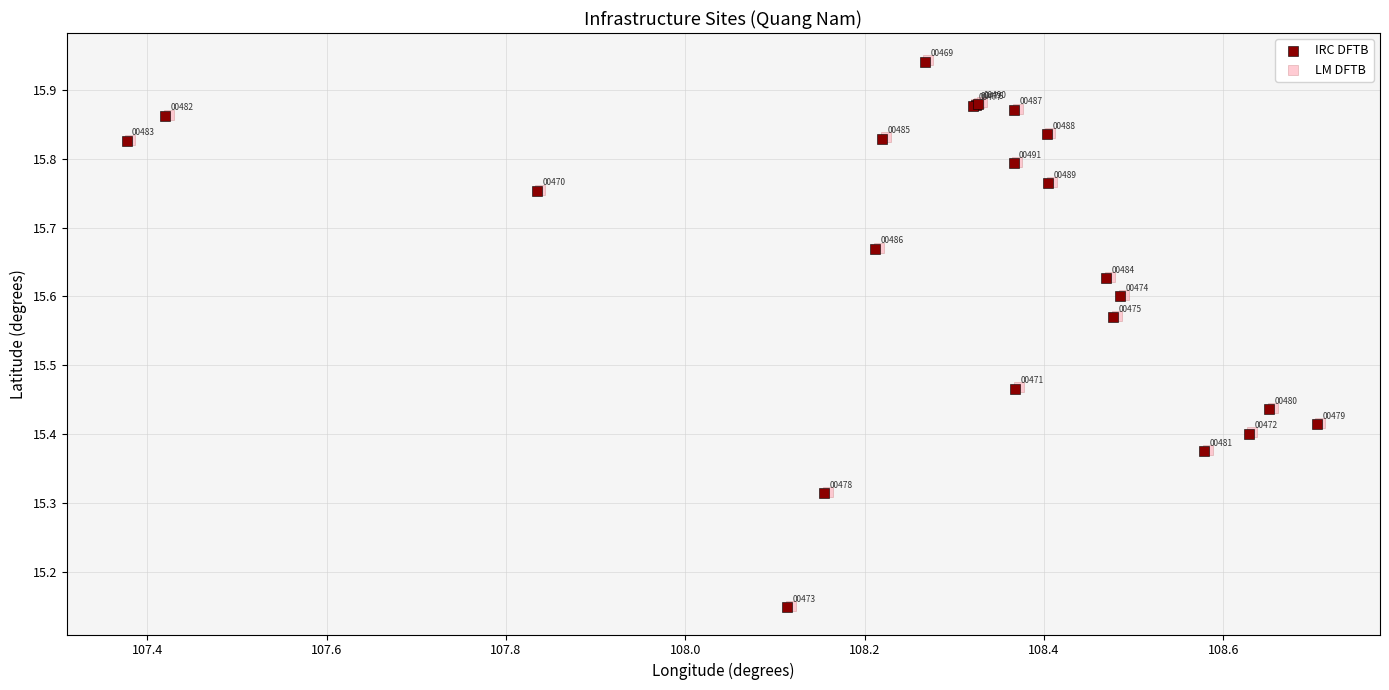

Which series reaches the minimum Y coordinate?

IRC DFTB